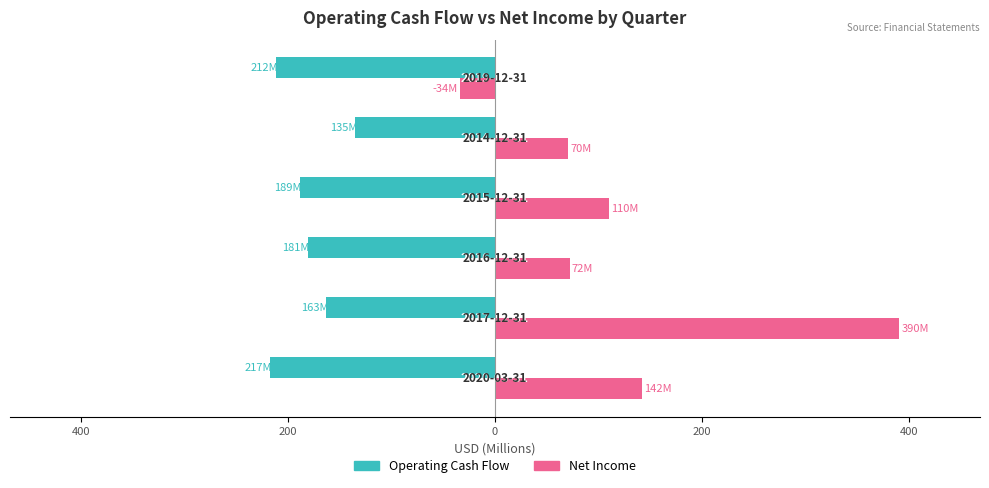

What are all the series names shown in the legend?

Operating Cash Flow, Net Income